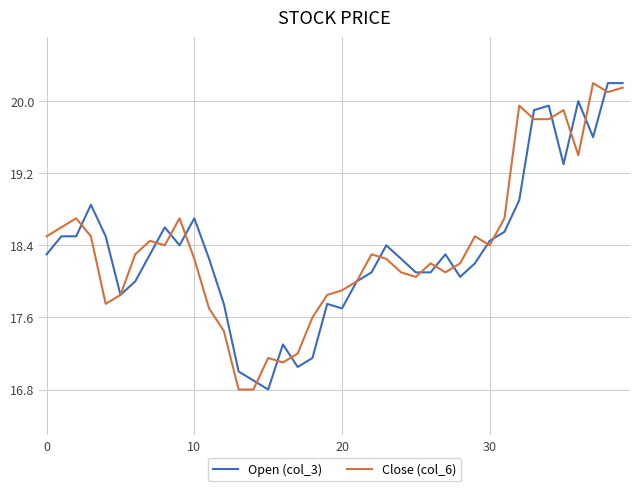

True or false: Close (col_6) and Open (col_3) cross at least once.

True